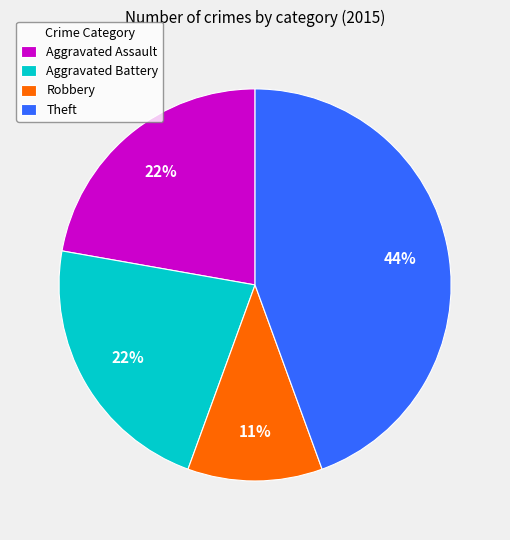

To the nearest percent, what is the combined percentage of Robbery and Theft?

56%